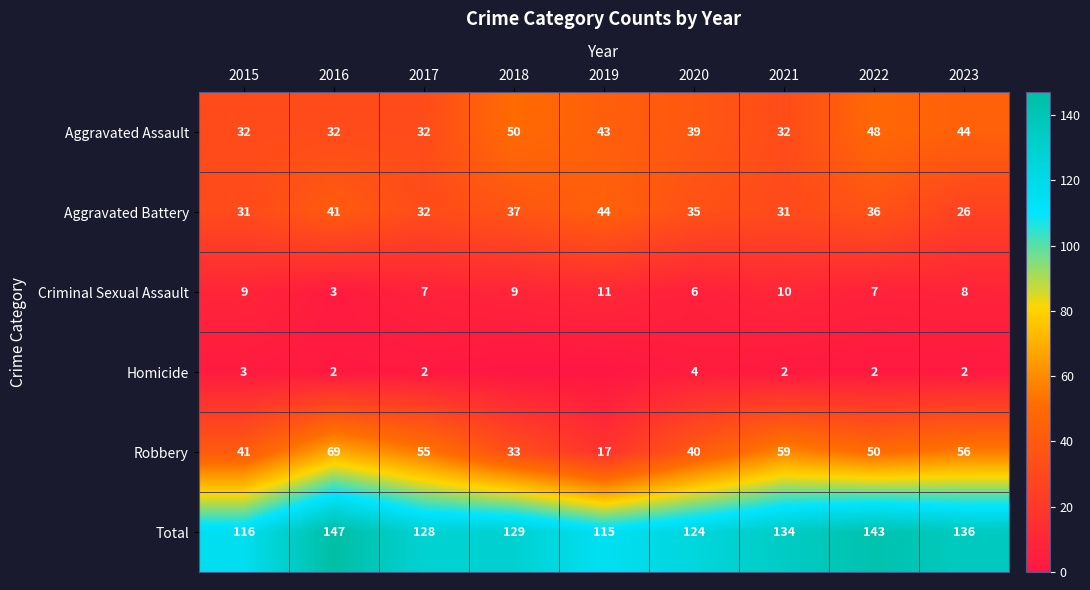

What is the approximate value of Criminal Sexual Assault at 2023?

8